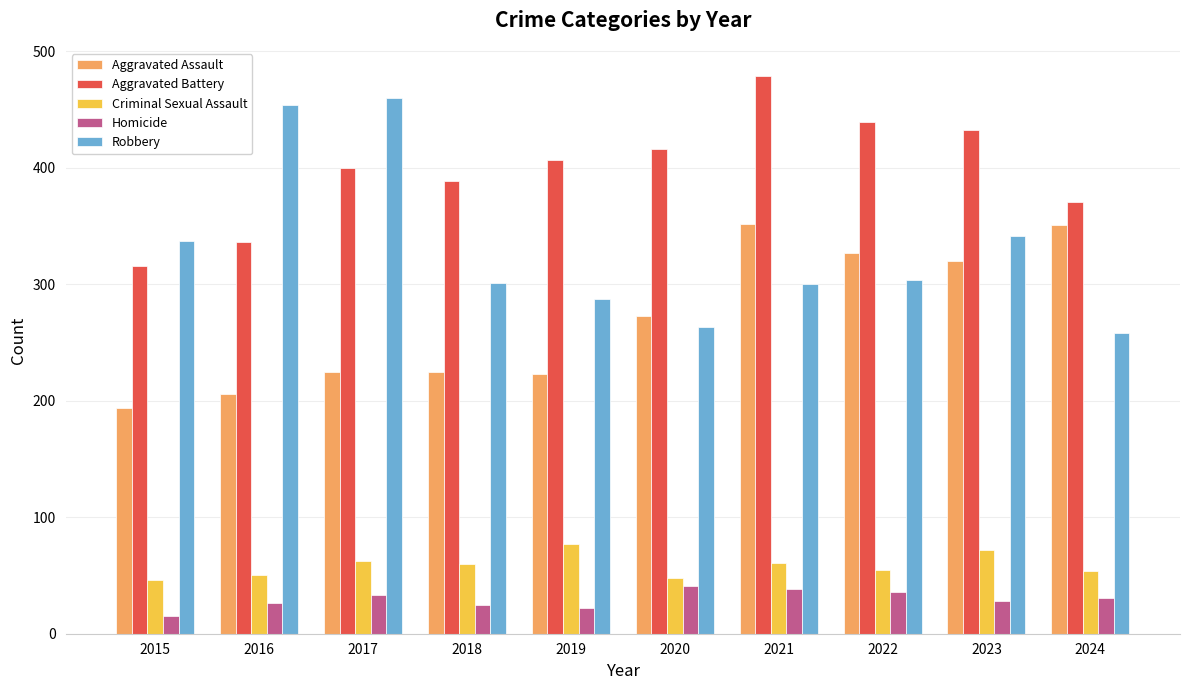

Which series has the largest range (max minus min)?

Robbery